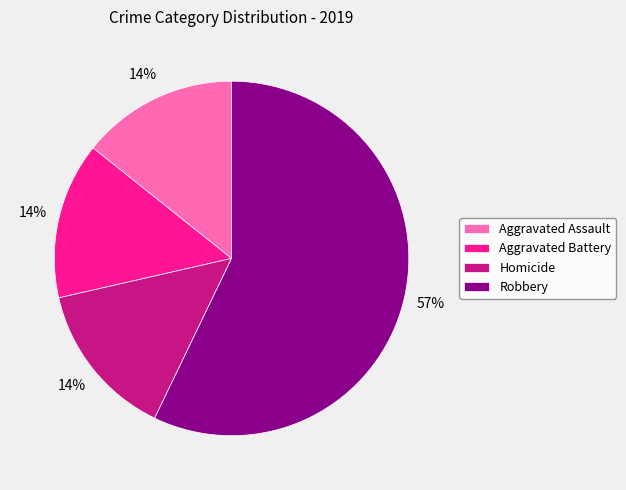

Is the sum of Aggravated Assault and Homicide greater than half?

No